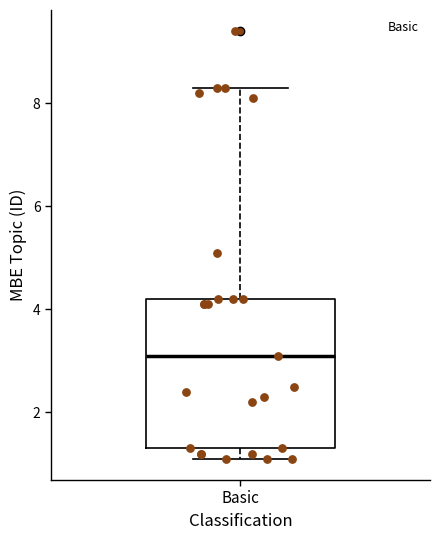

Transcribe this box plot: give where the median line is, the range the box spans, and where the two whiskers end, as read against the y-axis. The values are not printed on the chart, so give them approximately, as read against the axis.

median 3.2, box 1.4 to 4.2, whiskers 1.2 to 8.4